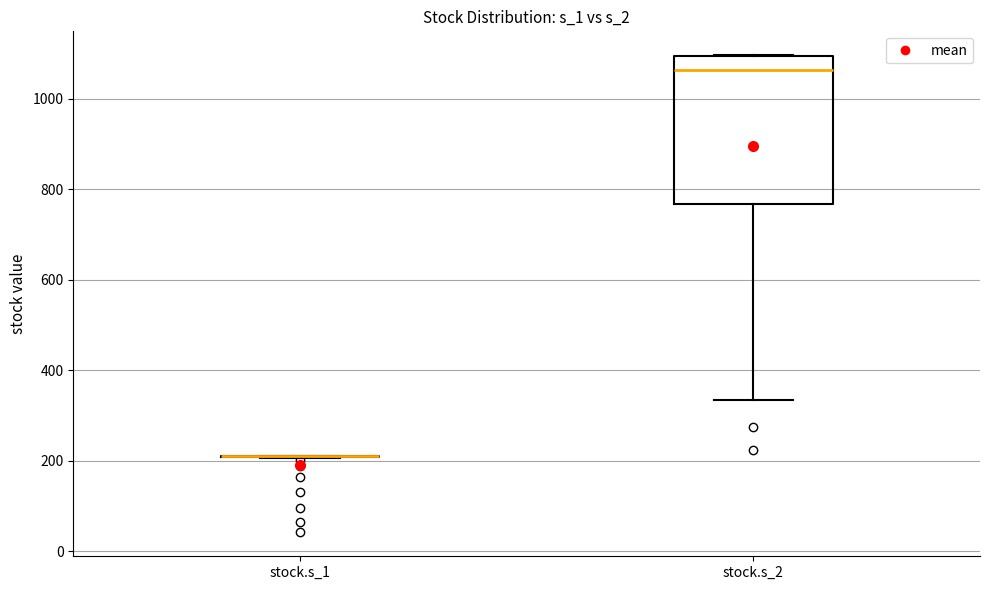

Reading left to right, read every box against the y-axis: the position of its median line, the range the box covers, and the ends of its whiskers. The values are not printed on the chart, so give them approximately, as read against the axis.

stock.s_1: box collapsed to a line at 200, whiskers 200 to 200
stock.s_2: median 1060, box 760 to 1100, whiskers 340 to 1100